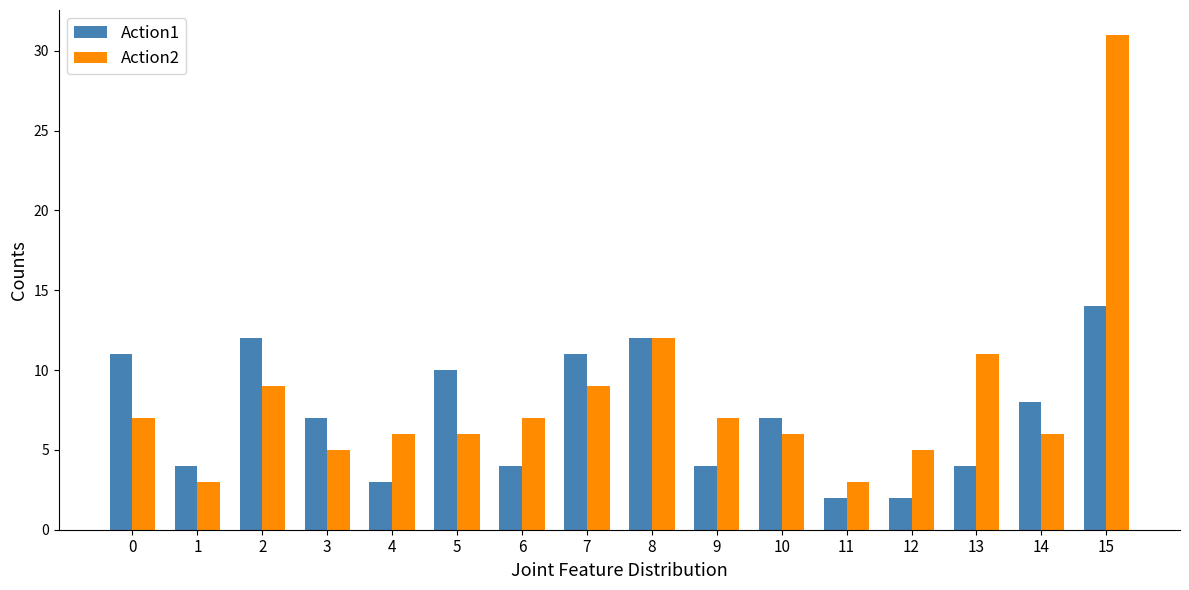

What is the average value of the Action1 series?

7